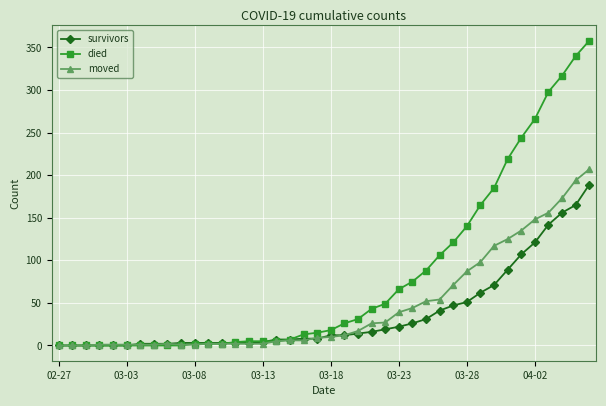

What are all the series names shown in the legend?

survivors, died, moved